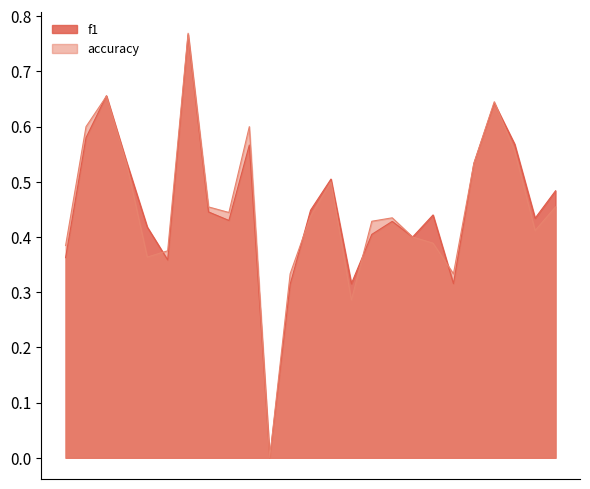

How many times do f1 and accuracy cross each other?

6